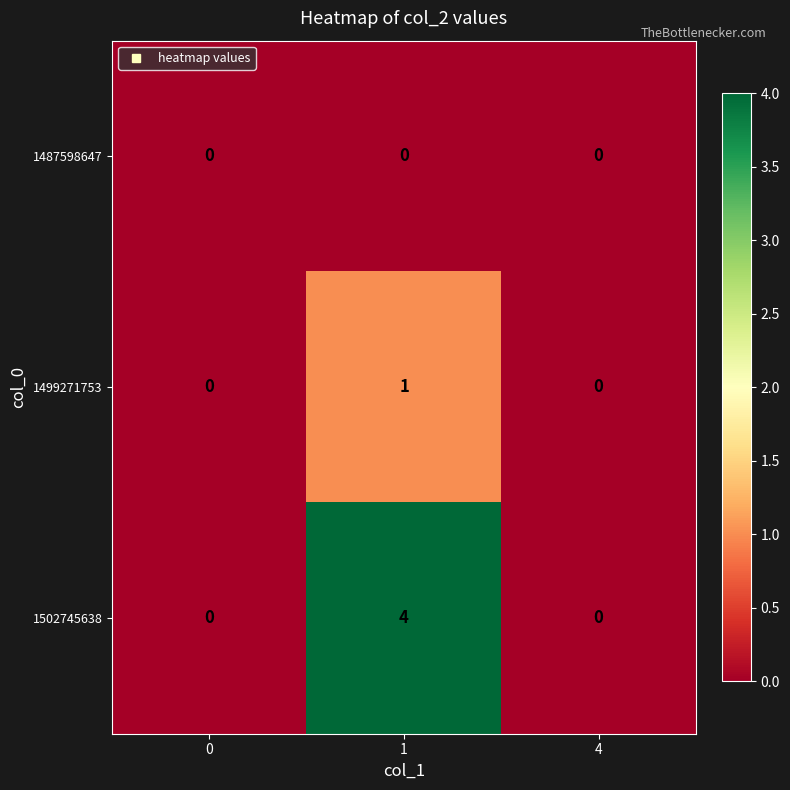

Rank the series at 1 from lowest to highest value.

1487598647, 1499271753, 1502745638